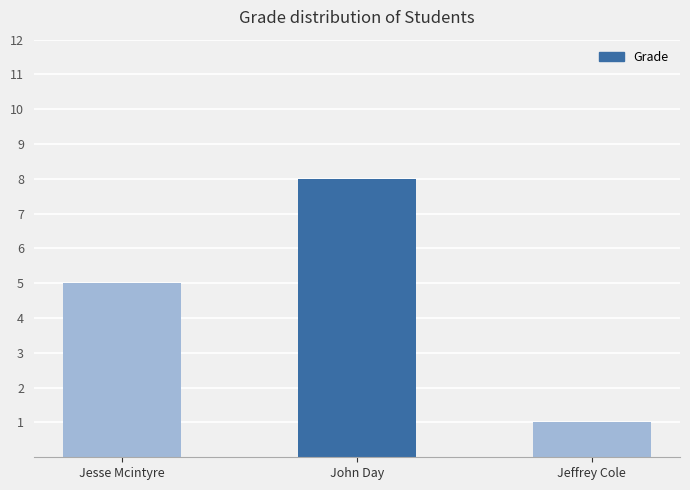

Reading right to left, what are all the values shown in this chart?

Jeffrey Cole=1	John Day=8	Jesse Mcintyre=5